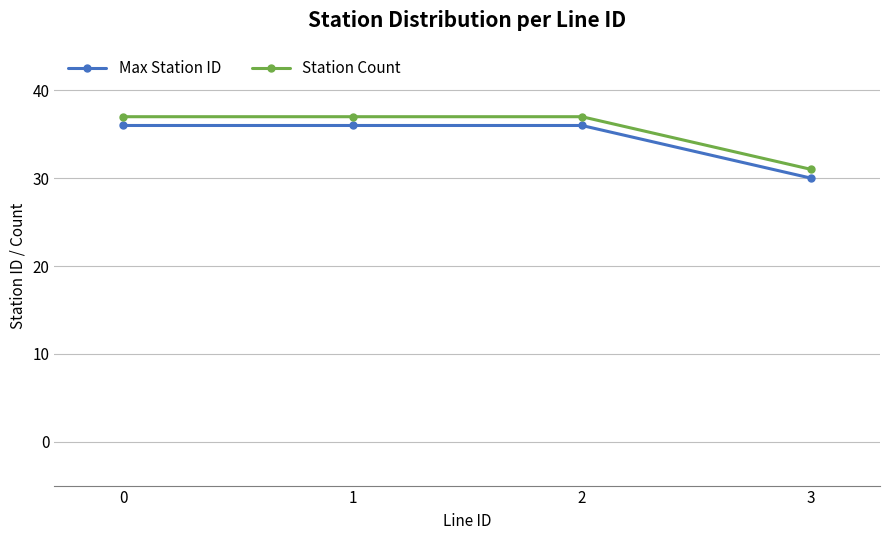

True or false: Max Station ID has more than 2 points higher than both neighbors.

False